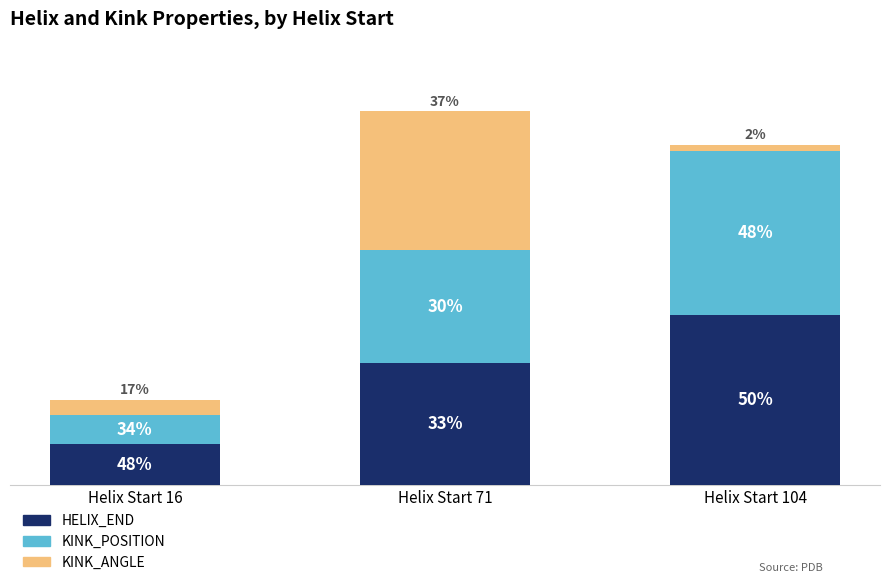

Are the bars horizontal?

No